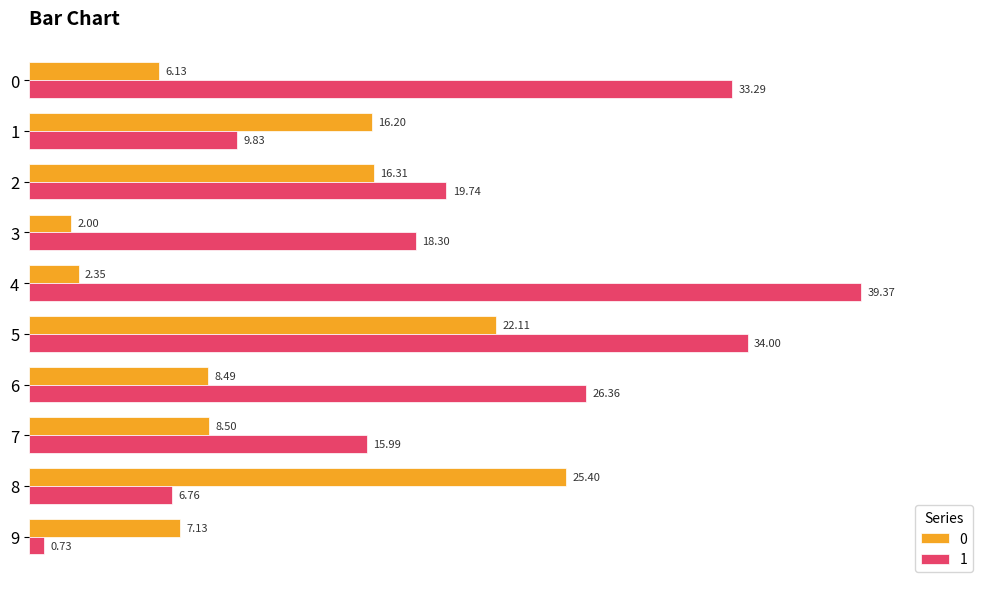

Which series has the largest total across all categories?

1